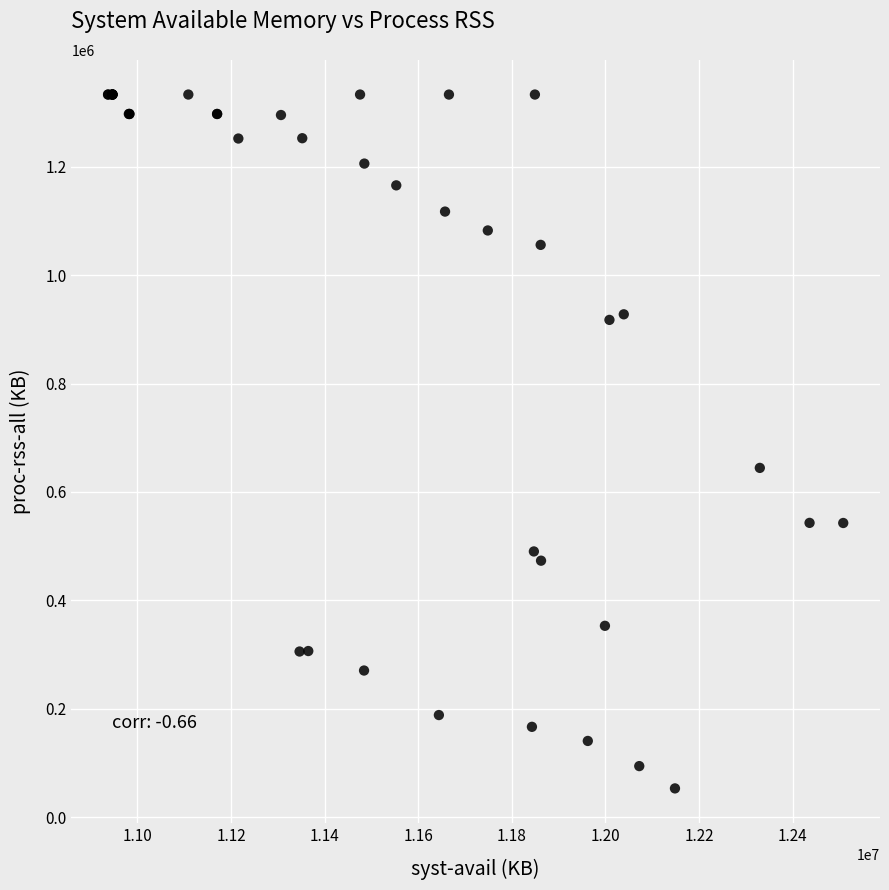

What Y value in the scatter plot is closest to 693150?

644372